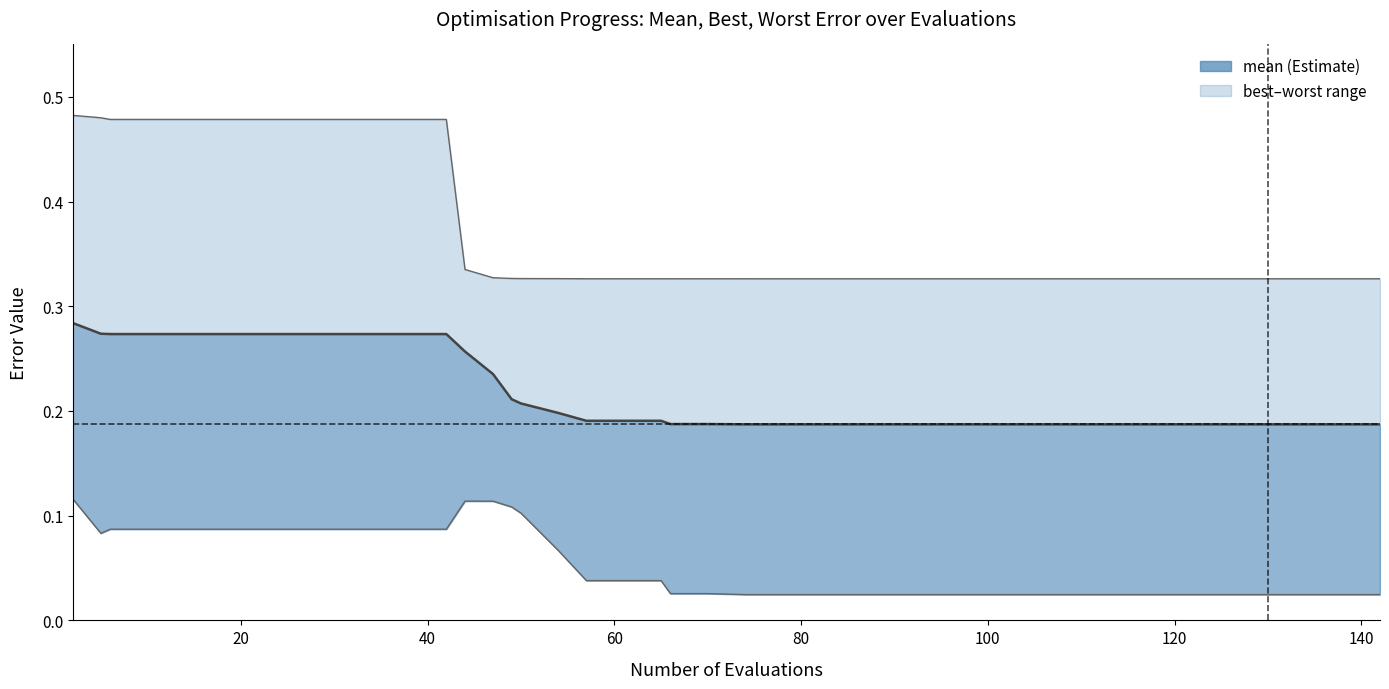

Reading left to right, what are all the values shown in this chart?

mean line: 0.3	0.3	0.3	0.3	0.3	0.3	0.3	0.3	0.3	0.3	0.3	0.3	0.3	0.2	0.2	0.2	0.2	0.2	0.2	0.2	0.2	0.2	0.2	0.2	0.2	0.2	0.2	0.2	0.2	0.2	0.2	0.2	0.2	0.2	0.2	0.2	0.2	0.2	0.2	0.2
best: 0.1	0.1	0.1	0.1	0.1	0.1	0.1	0.1	0.1	0.1	0.1	0.1	0.1	0.1	0.1	0.1	0.1	0.0	0.0	0.0	0.0	0.0	0.0	0.0	0.0	0.0	0.0	0.0	0.0	0.0	0.0	0.0	0.0	0.0	0.0	0.0	0.0	0.0	0.0	0.0
worst line: 0.5	0.5	0.5	0.5	0.5	0.5	0.5	0.5	0.5	0.5	0.5	0.5	0.3	0.3	0.3	0.3	0.3	0.3	0.3	0.3	0.3	0.3	0.3	0.3	0.3	0.3	0.3	0.3	0.3	0.3	0.3	0.3	0.3	0.3	0.3	0.3	0.3	0.3	0.3	0.3